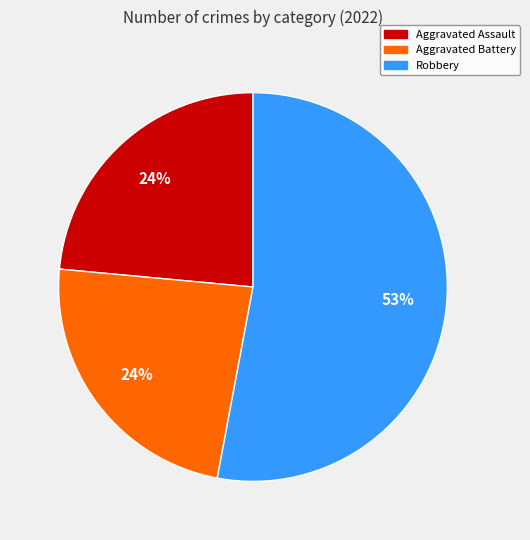

To the nearest percent, what is the difference between the largest and smallest slice percentages?

29%